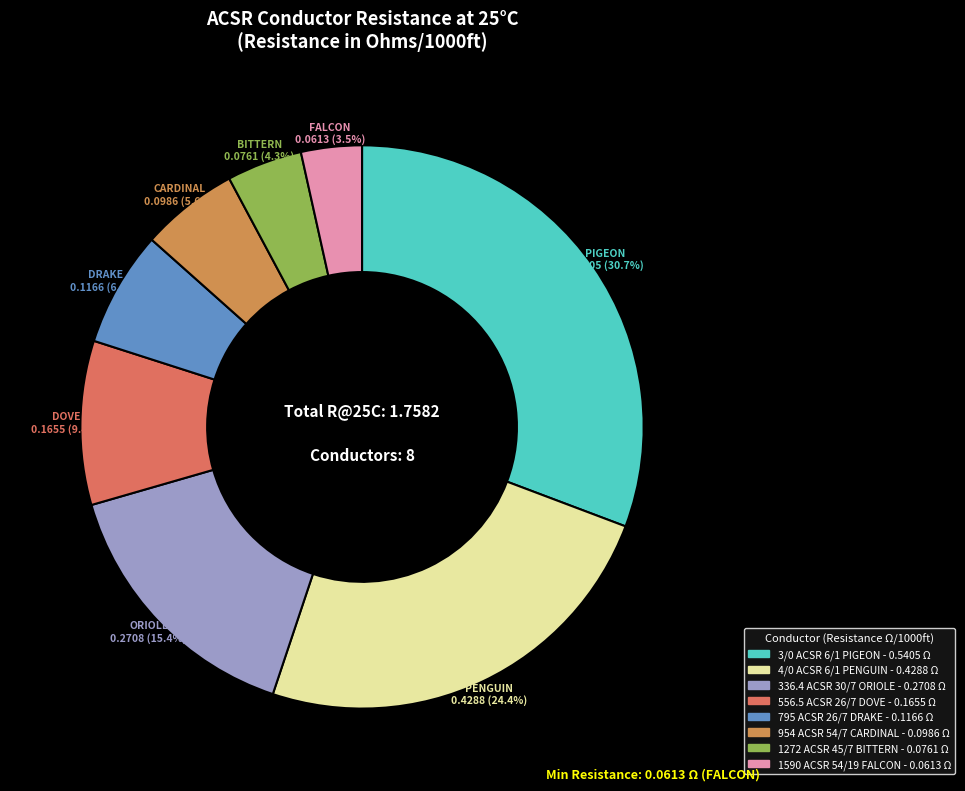

Count the number of slices in the pie.

8